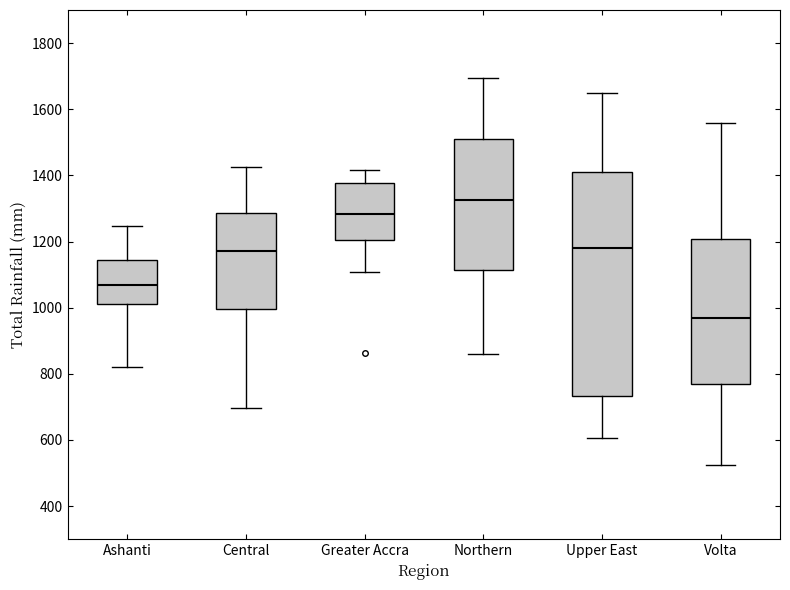

Which box is the tallest, from its lower edge to its upper edge?

Upper East